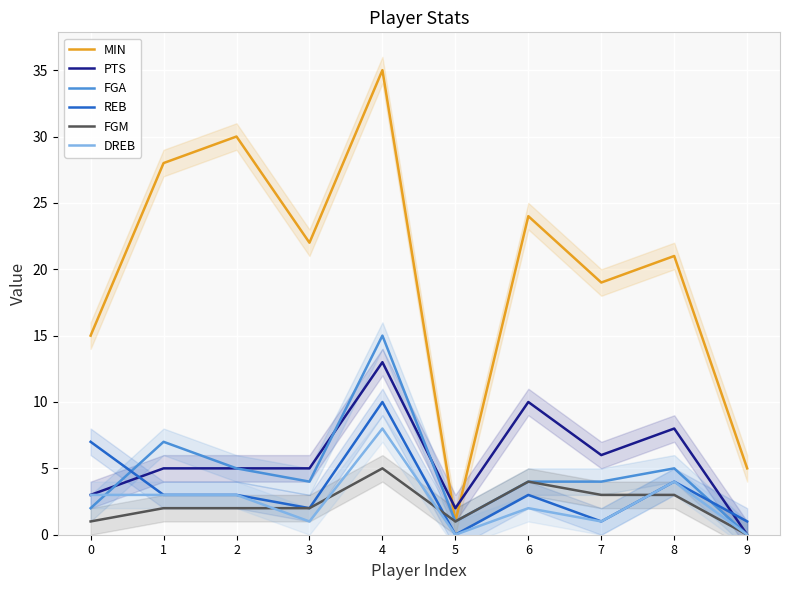

Where is the first local maximum for MIN?

2